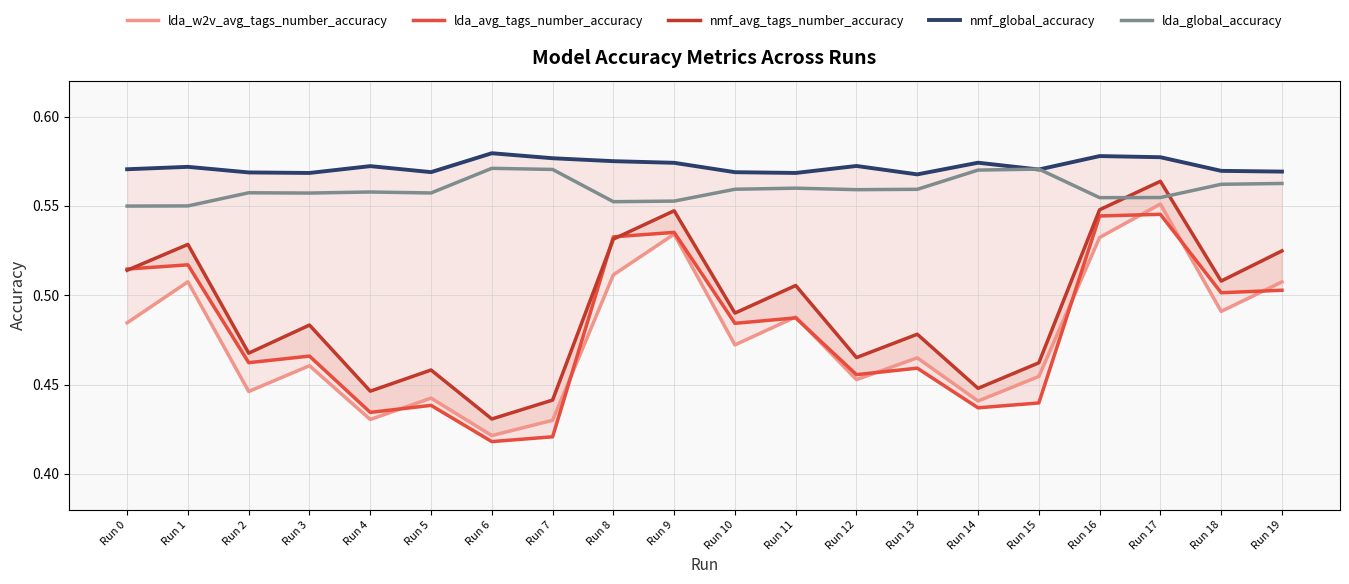

How many distinct data groups are displayed?

5